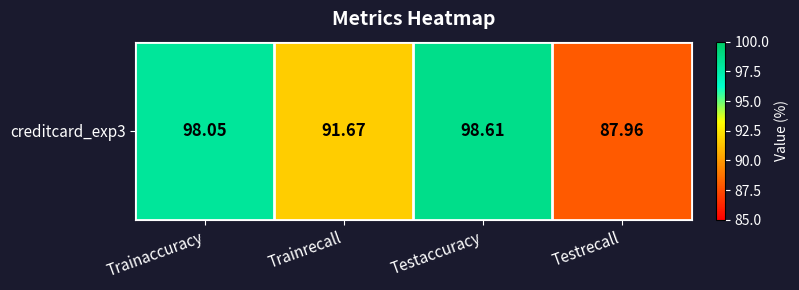

What is the sum of the values at Testrecall and Trainaccuracy?

186.0